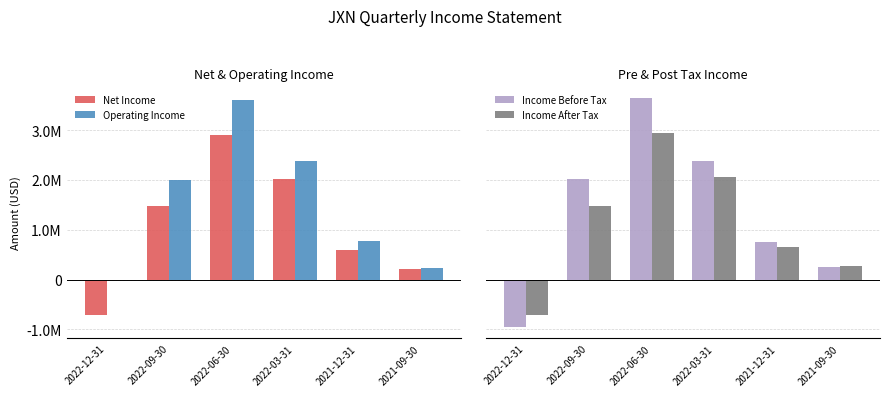

Which category has the highest value in the Income Before Tax series?

2022-06-30